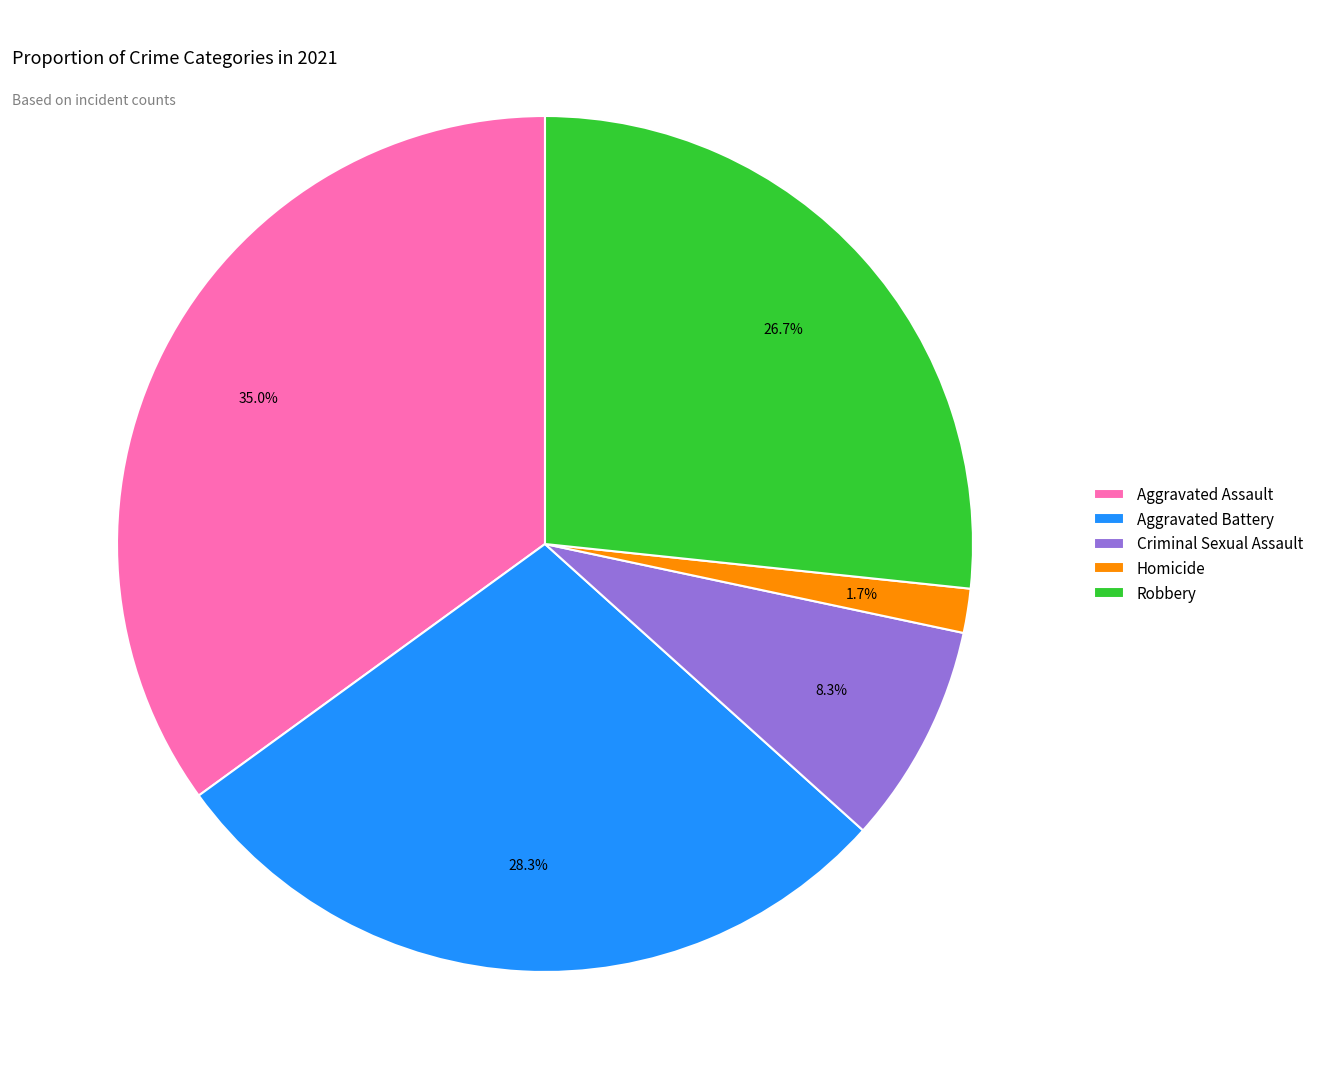

To the nearest percent, what percentage of the pie is Criminal Sexual Assault?

8%